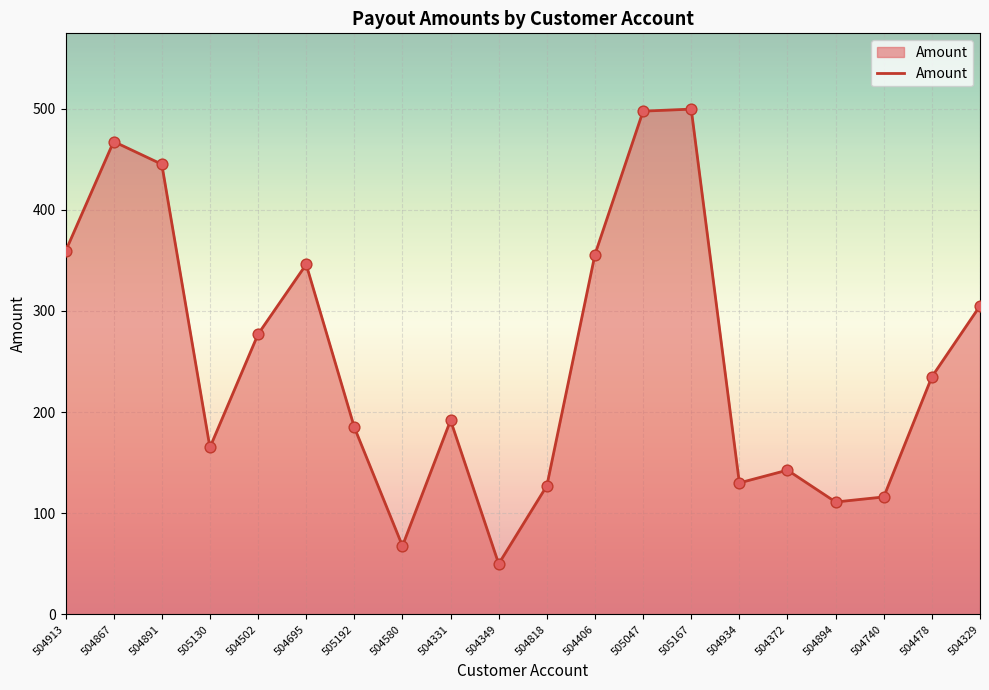

Approximately how many times larger is the value at 504740 compared to 504329?

0.4